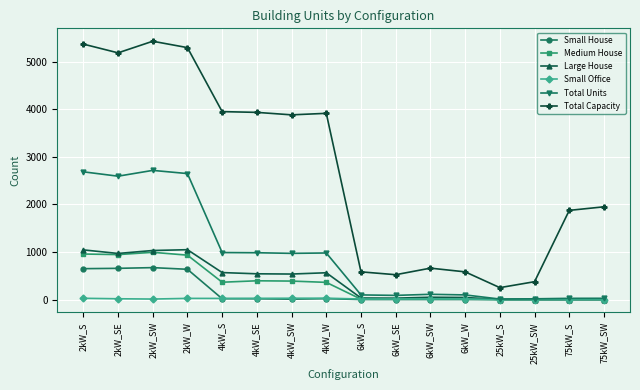

What are all the series names shown in the legend?

Small House, Medium House, Large House, Small Office, Total Units, Total Capacity